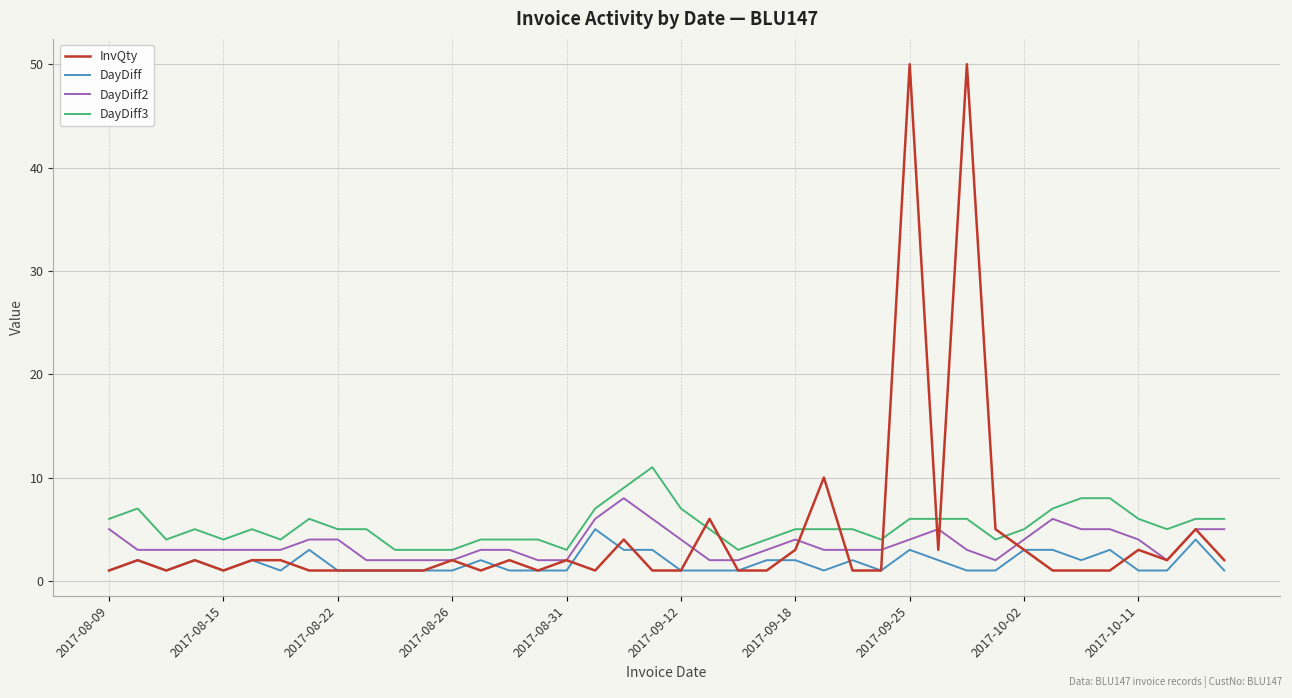

Which series has the largest total across all categories?

DayDiff3